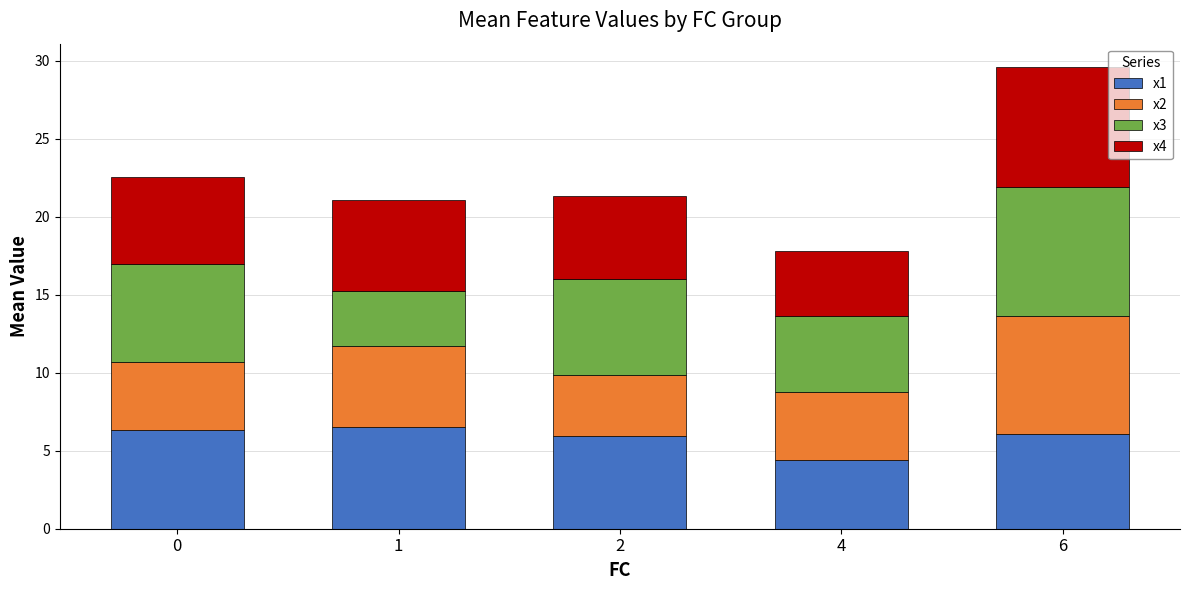

Reading right to left, list the values for the x1 series.

6=6.1	4=4.4	2=5.9	1=6.5	0=6.3